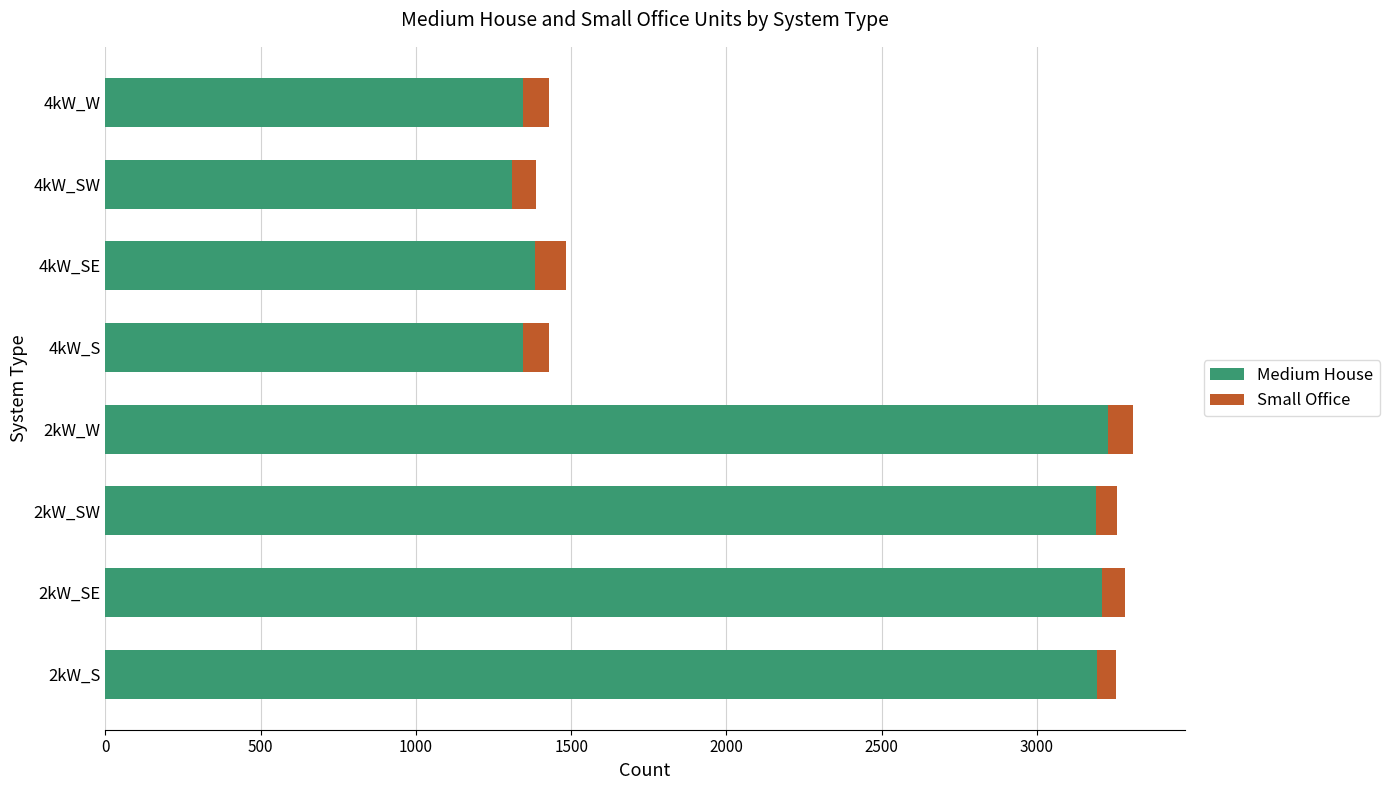

What is the total value across all series at 4kW_SE?

1484